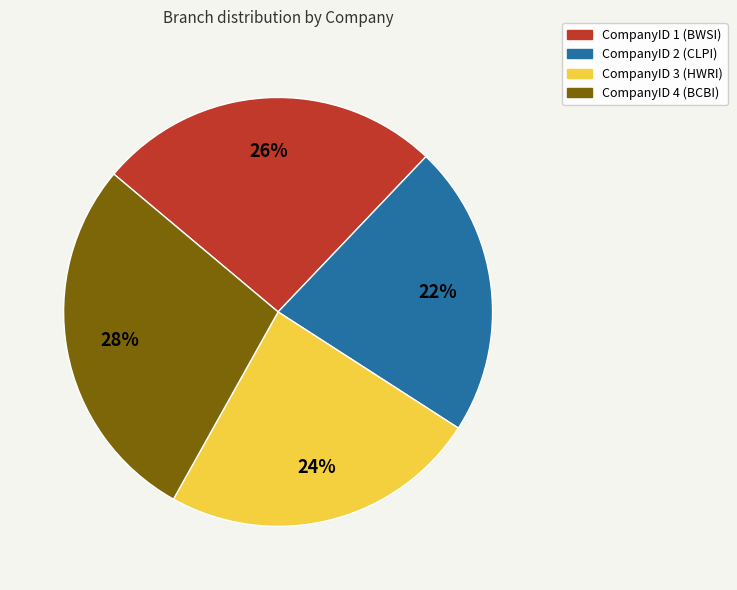

Is the sum of CompanyID 3 (HWRI) and CompanyID 2 (CLPI) greater than half?

No